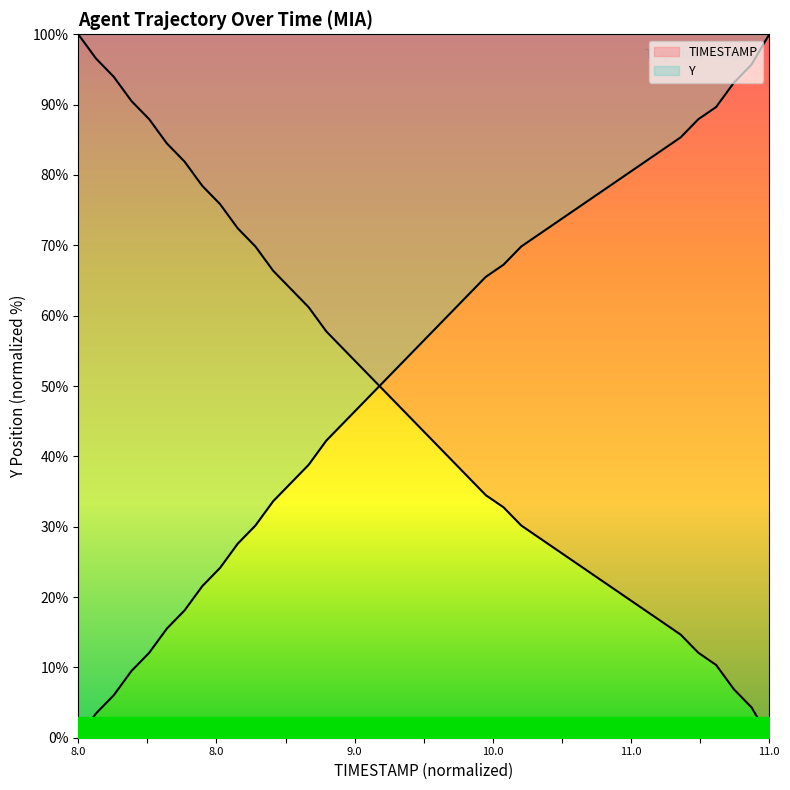

What position from the left is 9.1?

12